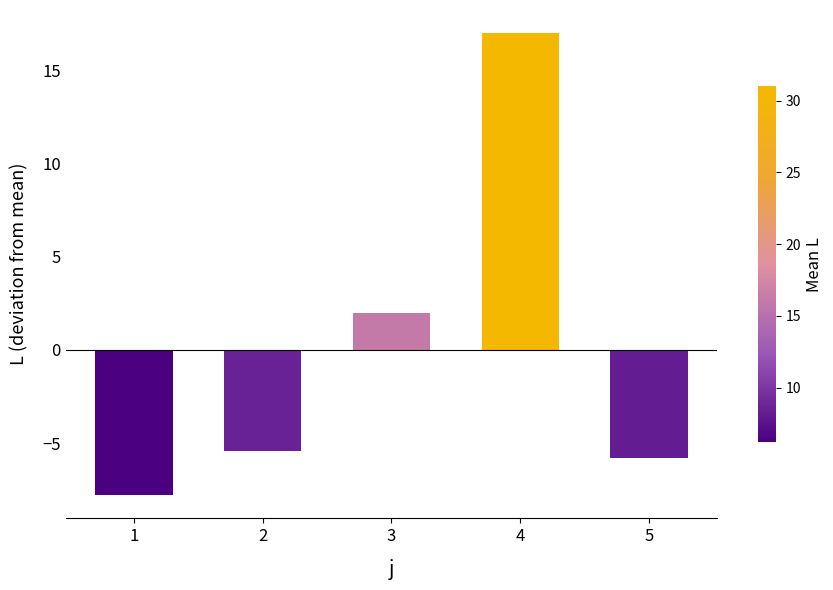

Where does the data first go above -5?

3